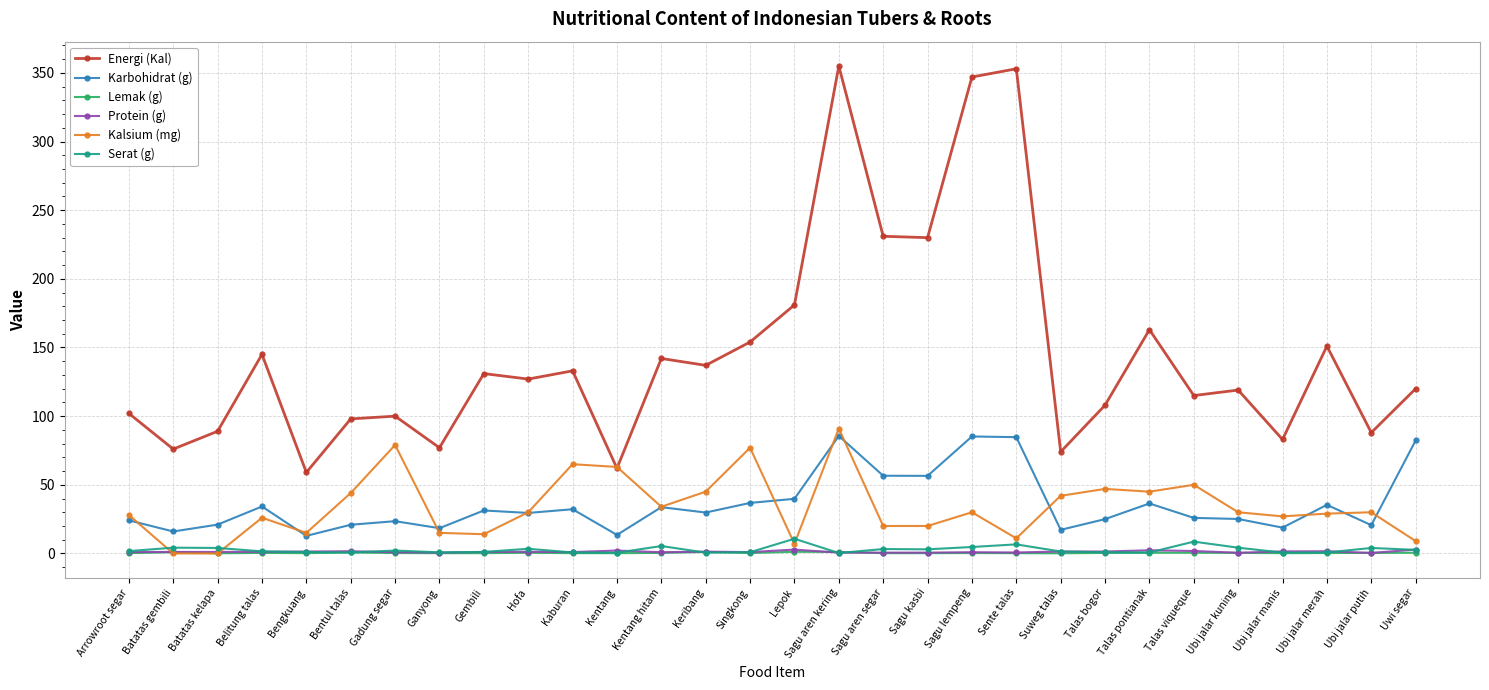

What is the lowest value of the Serat (g) series?

0.3